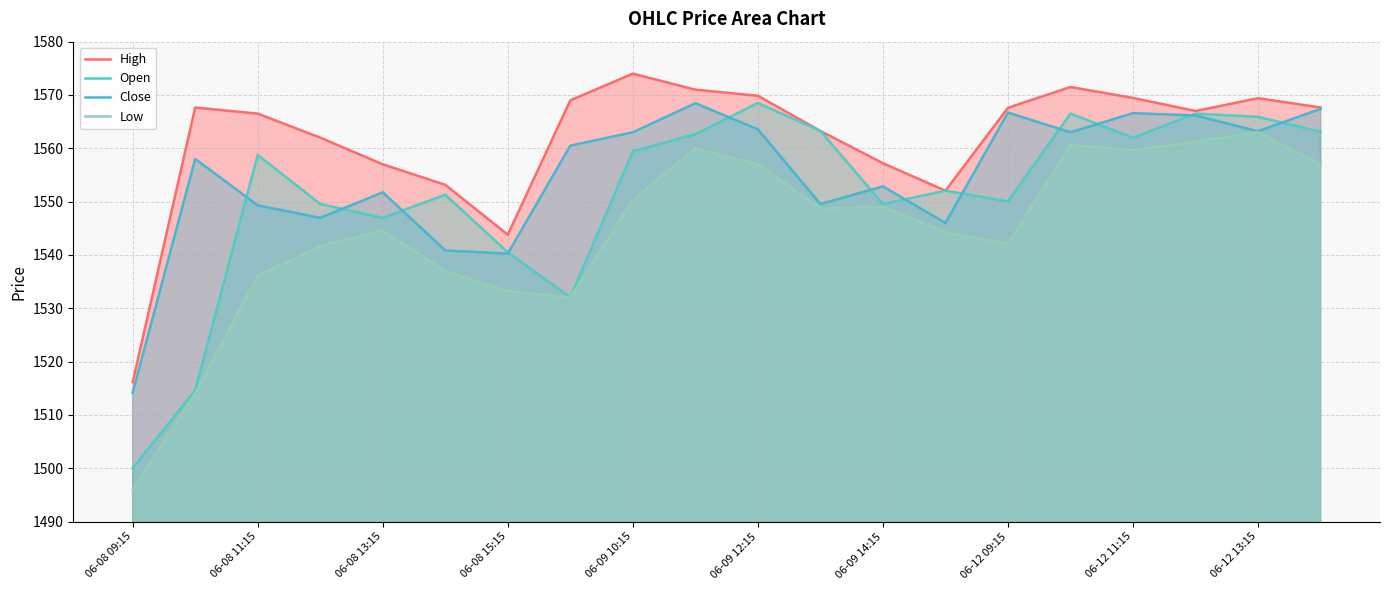

What position from the right is 06-09 14:15?

8